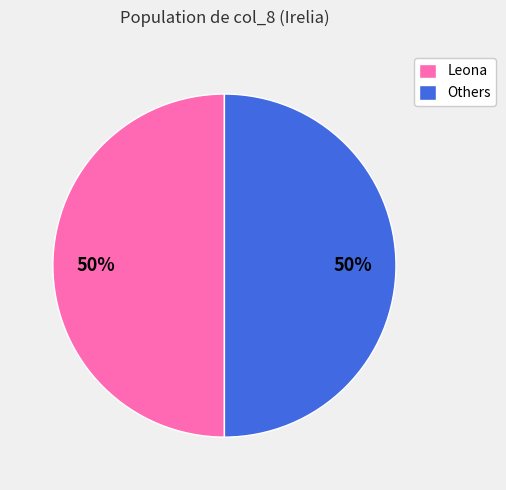

To the nearest percent, what percentage of the pie is Leona?

50%